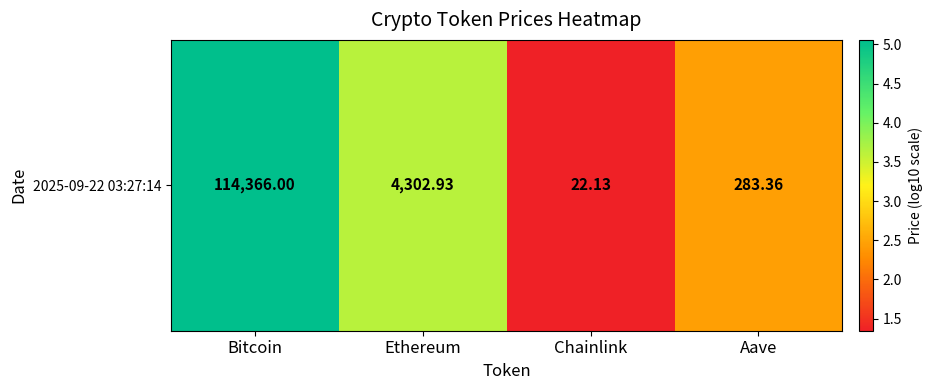

Where is the data nearest to the value 3?

Aave